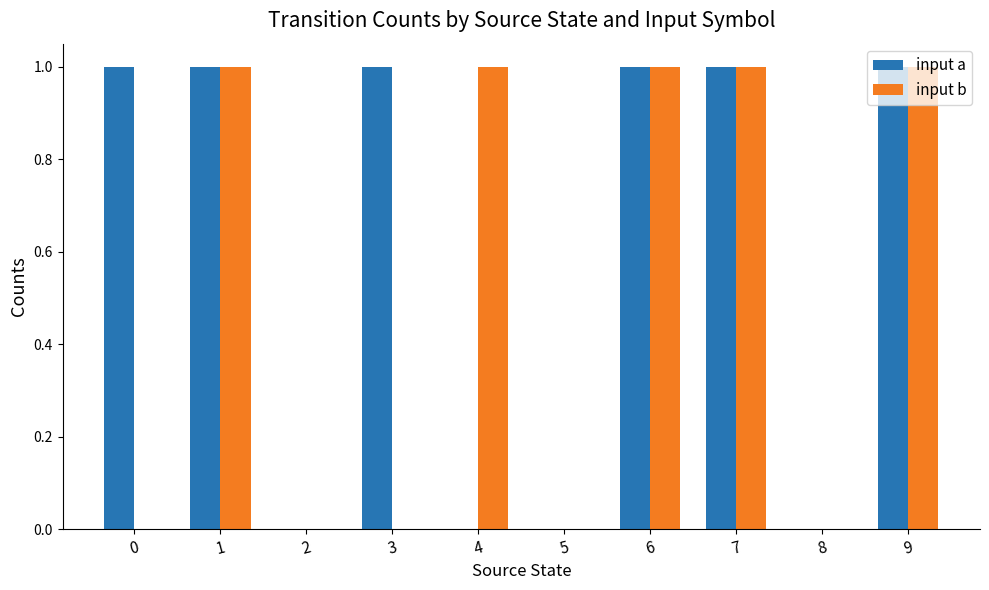

True or false: input b has a value of 2 at 1.

False